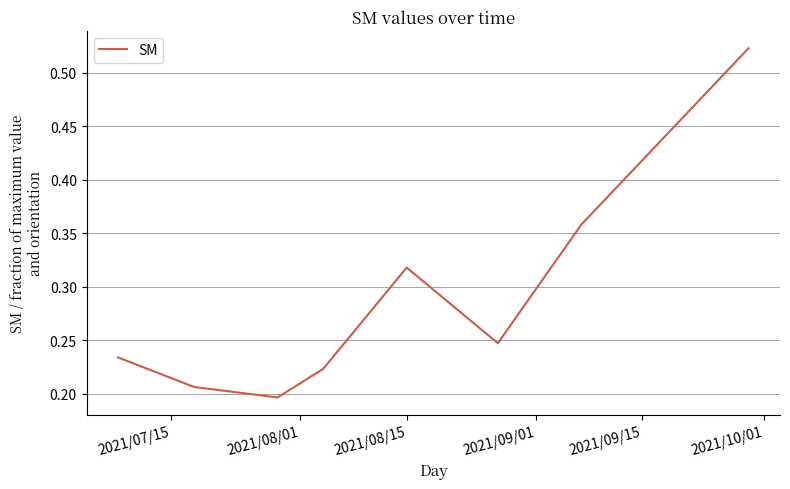

How many lines are shown in the chart?

1